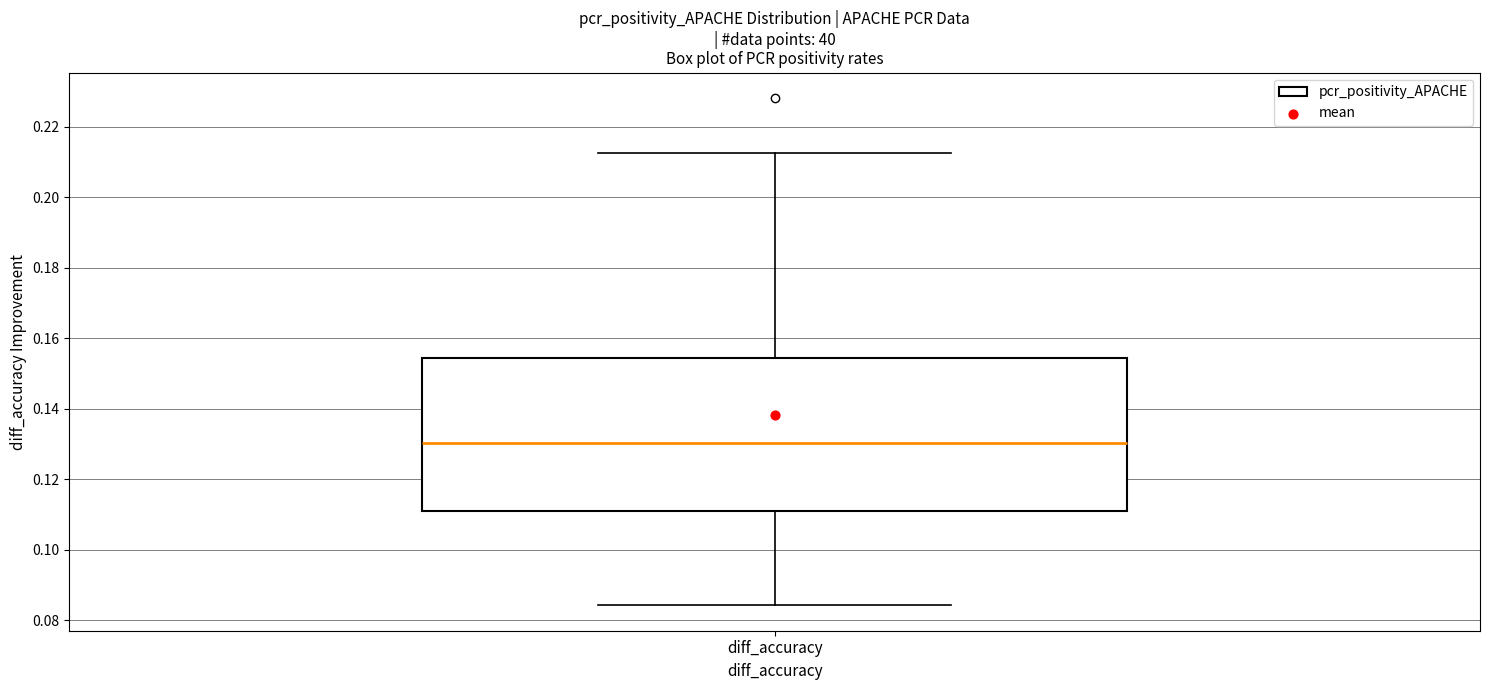

Transcribe this box plot: give where the median line is, the range the box spans, and where the two whiskers end, as read against the y-axis. The values are not printed on the chart, so give them approximately, as read against the axis.

median 0.130, box 0.112 to 0.154, whiskers 0.084 to 0.212